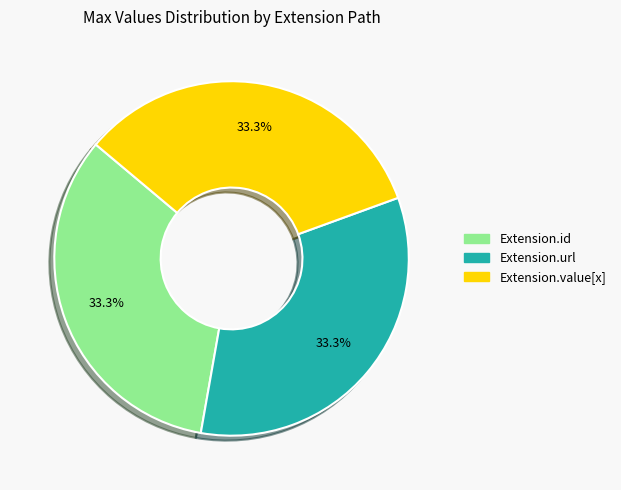

Combined, what portion of the pie is Extension.id and Extension.url?

66.7%